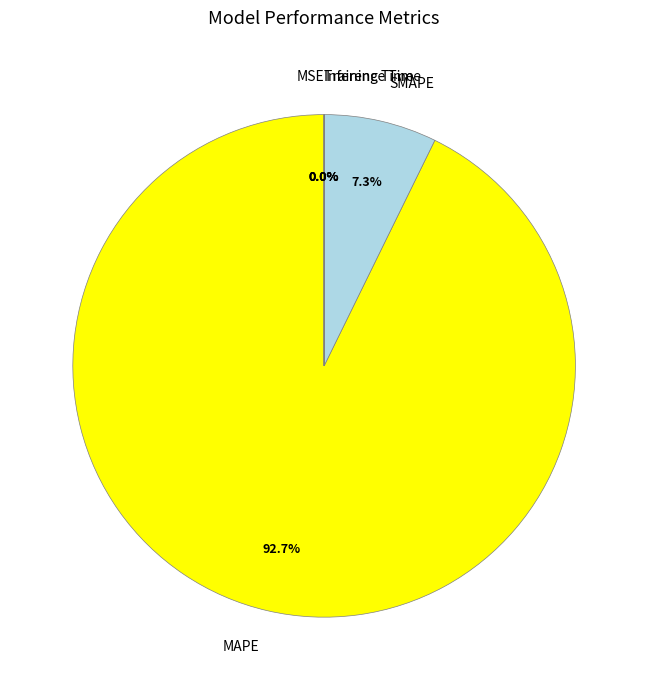

What is the largest slice in the pie chart?

MAPE